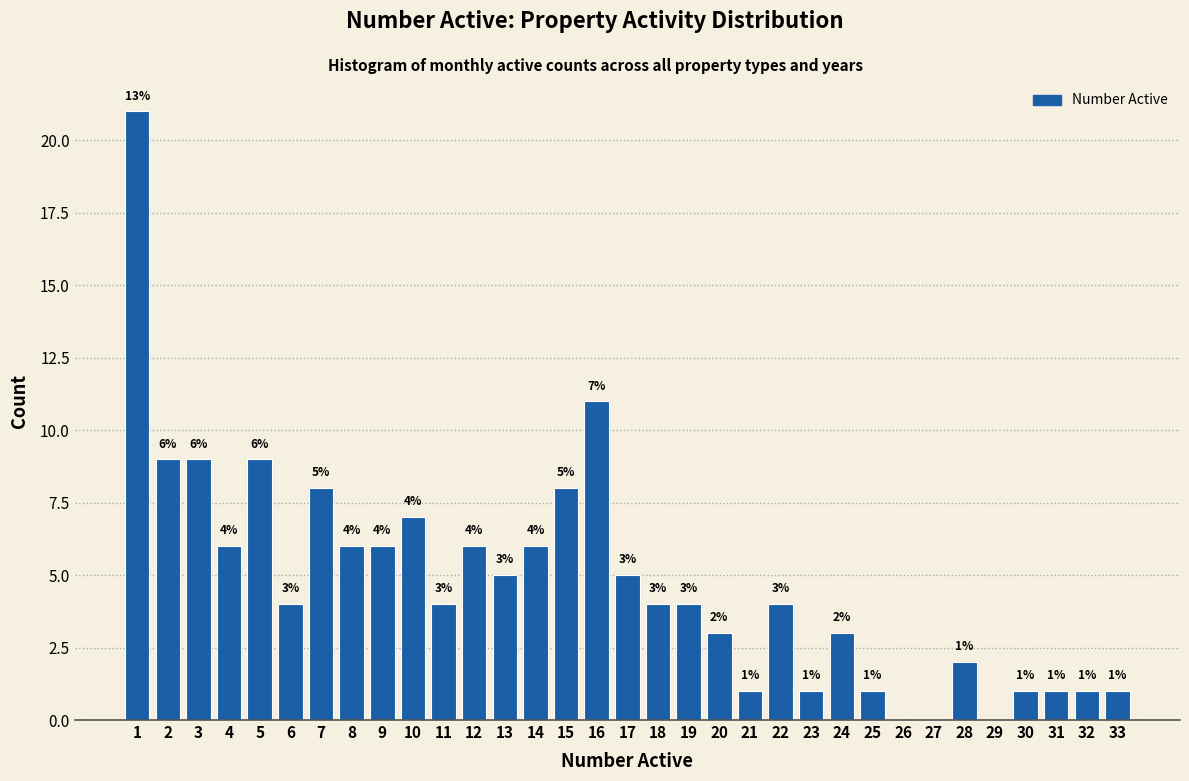

Over which range of the x-axis is the bar tallest?

0.5 to 1.5